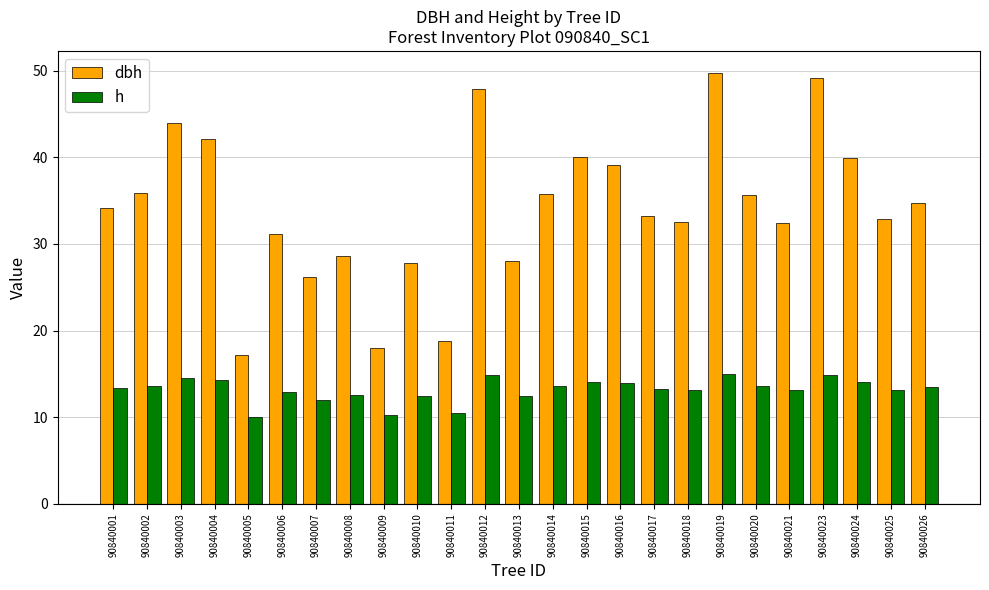

What is the spread (max minus min) of values at 90840024?

25.8